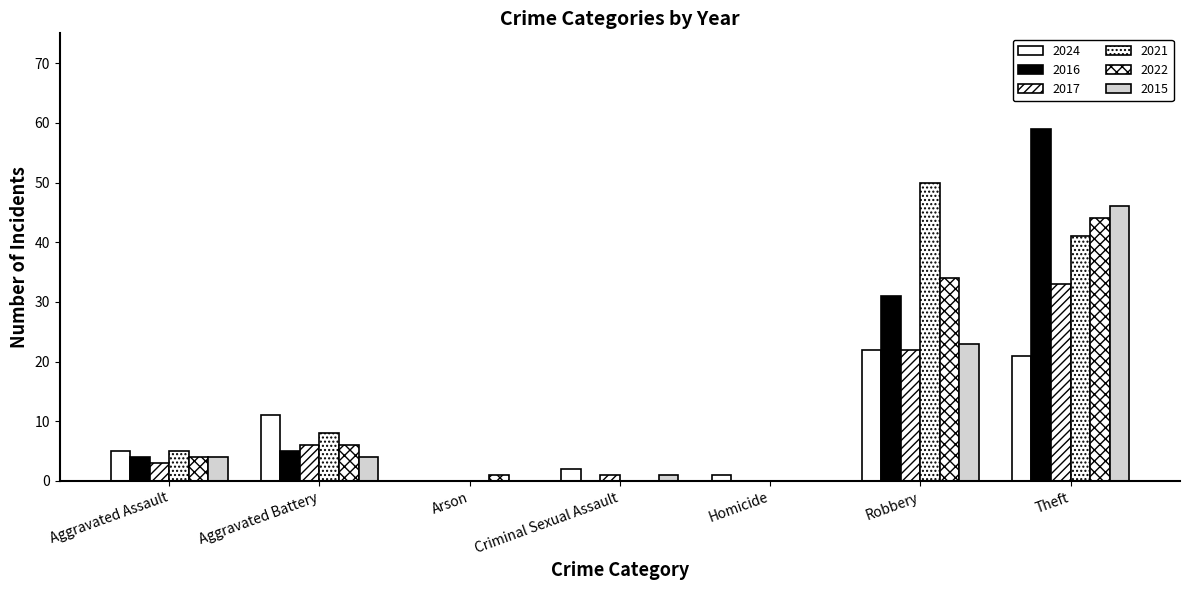

How many groups of bars are there?

7